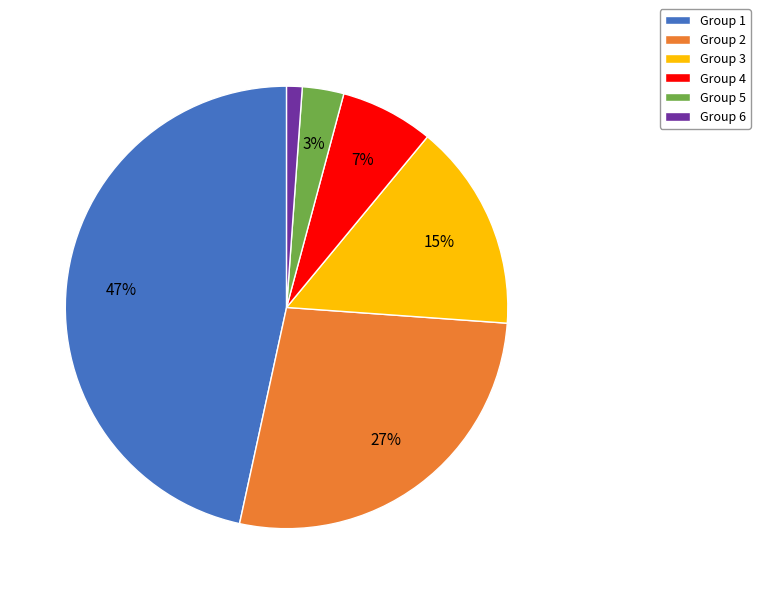

Which category has the biggest portion of the pie?

Group 1